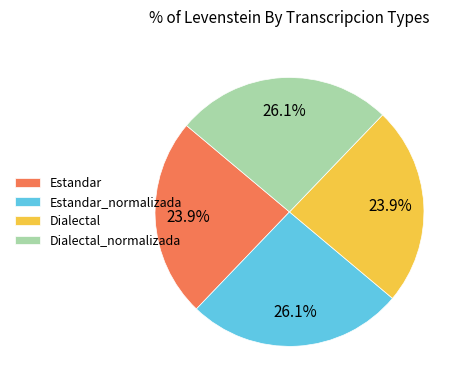

Approximately how many times larger is the value at Estandar_normalizada compared to Dialectal_normalizada?

1.0